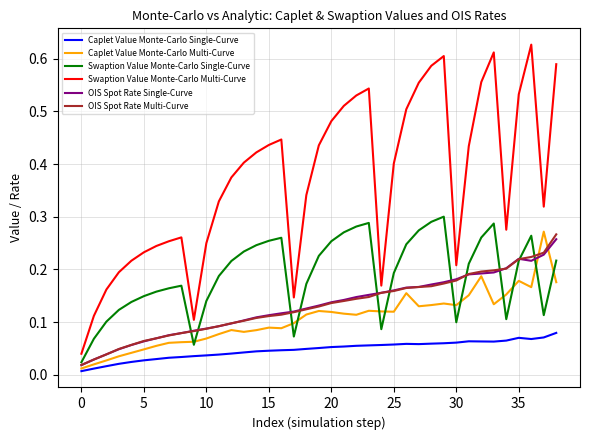

Which series has the largest total across all categories?

Swaption Value Monte-Carlo Multi-Curve